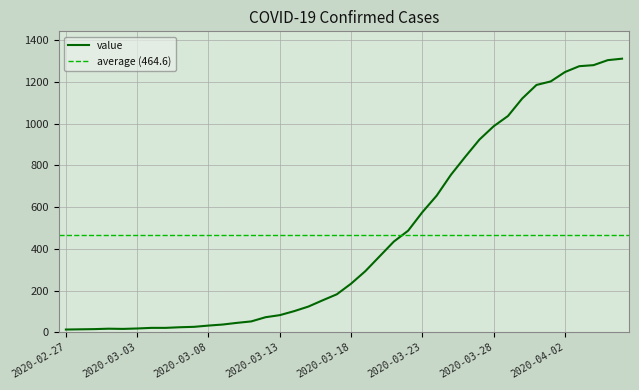

Reading left to right, extract all data points from this chart.

2020-02-27=13	2020-02-28=14	2020-02-29=15	2020-03-01=17	2020-03-02=16	2020-03-03=18	2020-03-04=21	2020-03-05=21	2020-03-06=24	2020-03-07=26	2020-03-08=32	2020-03-09=37	2020-03-10=45	2020-03-11=52	2020-03-12=72	2020-03-13=82	2020-03-14=101	2020-03-15=123	2020-03-16=153	2020-03-17=182	2020-03-18=233	2020-03-19=293	2020-03-20=364	2020-03-21=435	2020-03-22=487	2020-03-23=576	2020-03-24=655	2020-03-25=755	2020-03-26=841	2020-03-27=924	2020-03-28=988	2020-03-29=1037	2020-03-30=1121	2020-03-31=1186	2020-04-01=1203	2020-04-02=1248	2020-04-03=1276	2020-04-04=1281	2020-04-05=1305	2020-04-06=1312